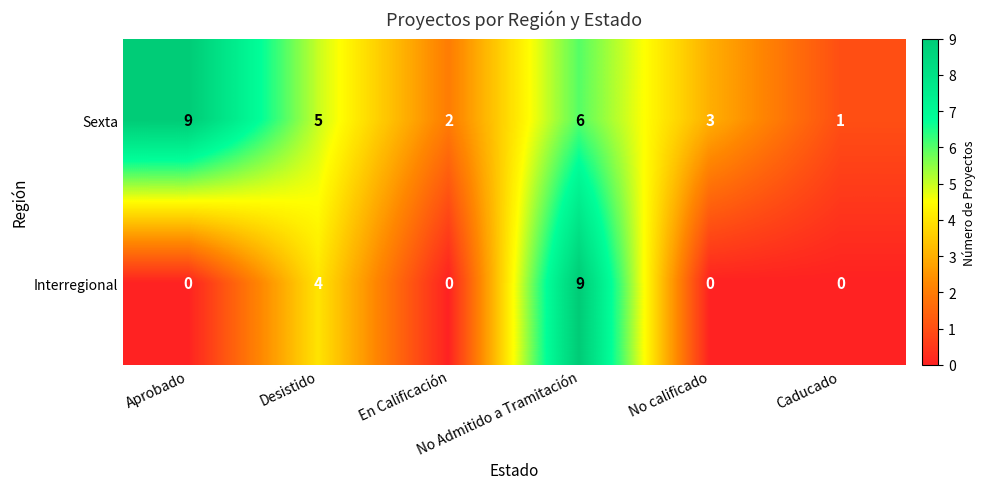

How many Interregional values are between 0 and 4?

5